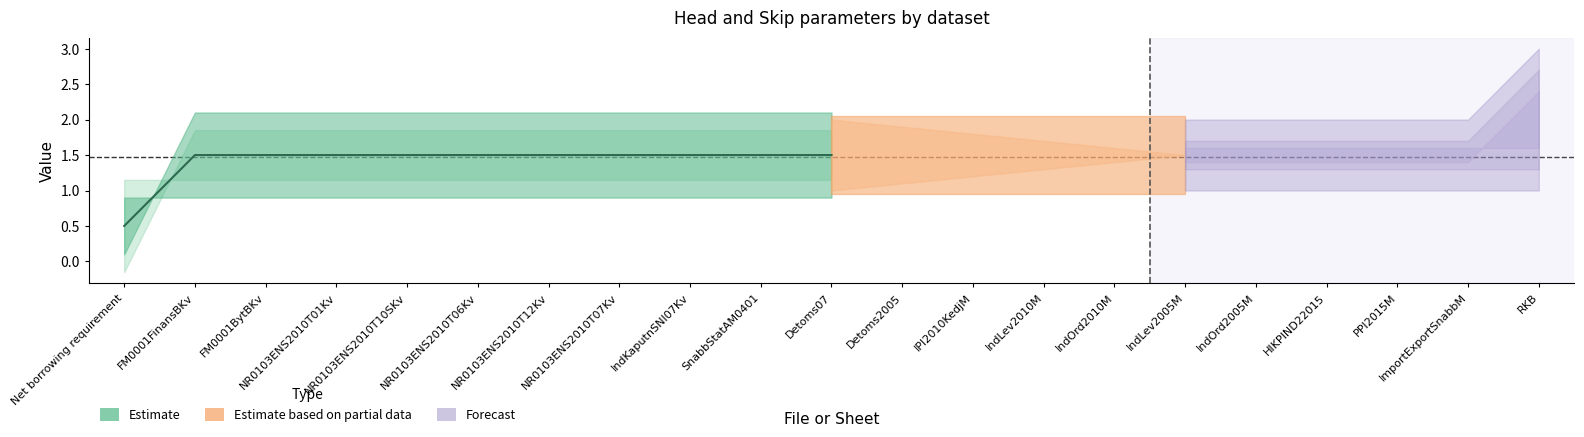

Rank the categories by value from lowest to highest.

Net borrowing requirement, FM0001FinansBKv, FM0001BytBKv, NR0103ENS2010T01Kv, NR0103ENS2010T10SKv, NR0103ENS2010T06Kv, NR0103ENS2010T12Kv, NR0103ENS2010T07Kv, IndKaputnSNI07Kv, SnabbStatAM0401, Detoms07